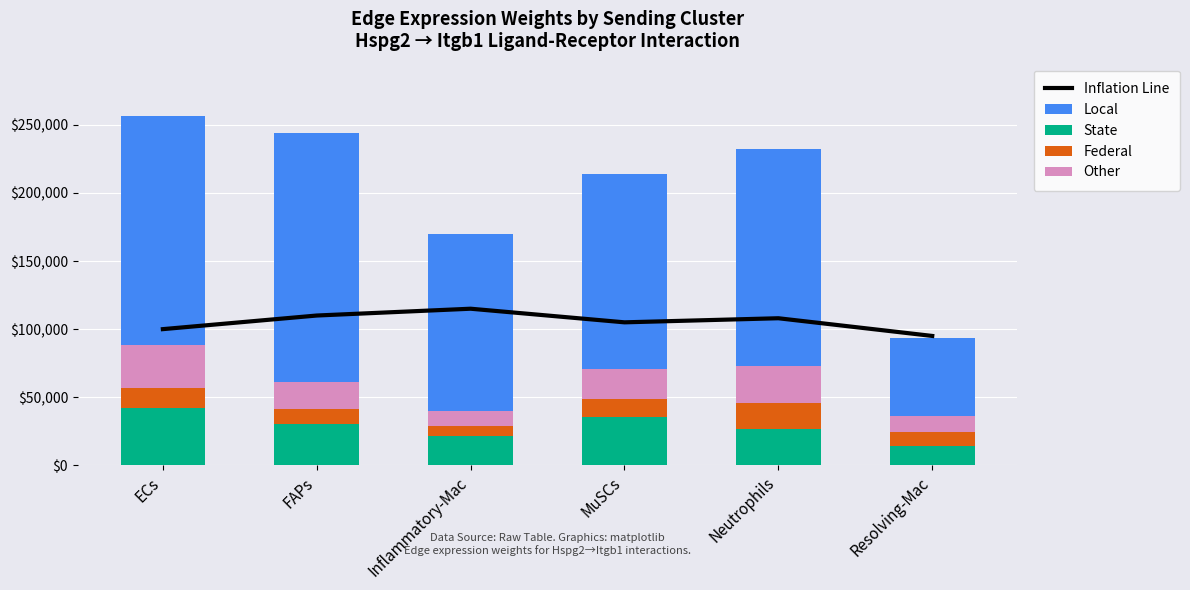

Which category has the highest value in the State series?

ECs